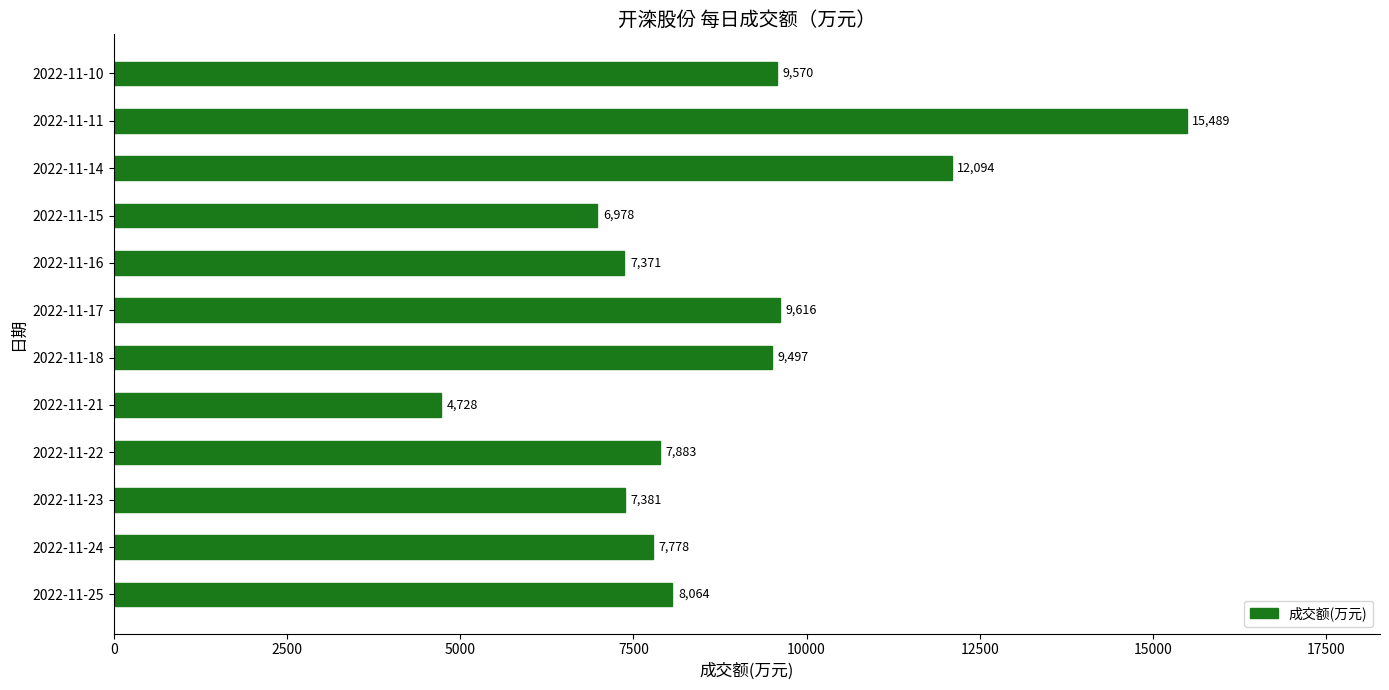

Count the number of data series in this chart.

1